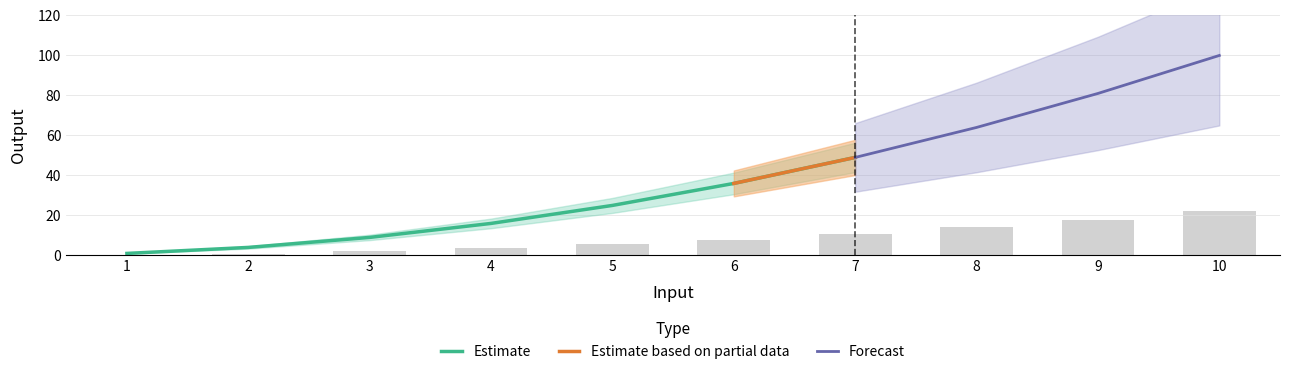

Reading left to right, extract all data points from this chart.

0.2	0.9	2.0	3.5	5.5	7.9	10.8	14.1	17.8	22.0